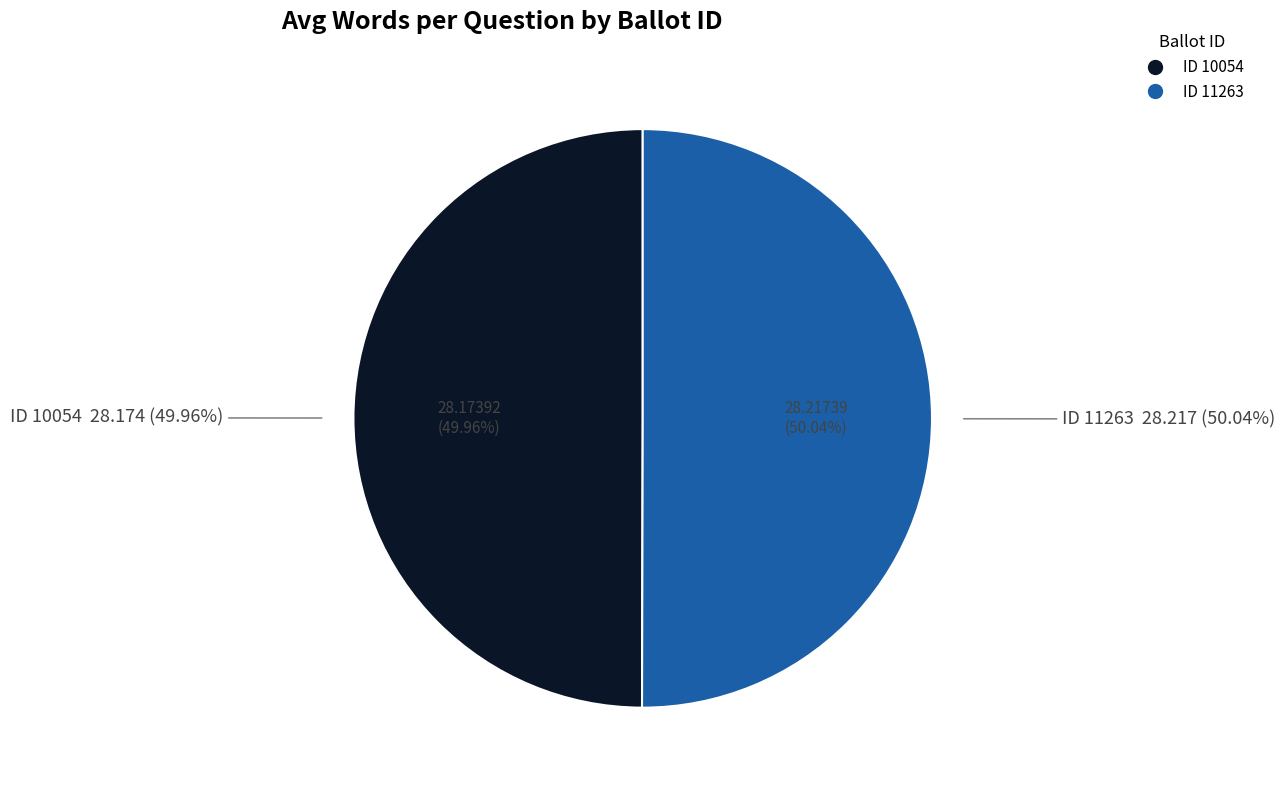

Count the number of slices in the pie.

2